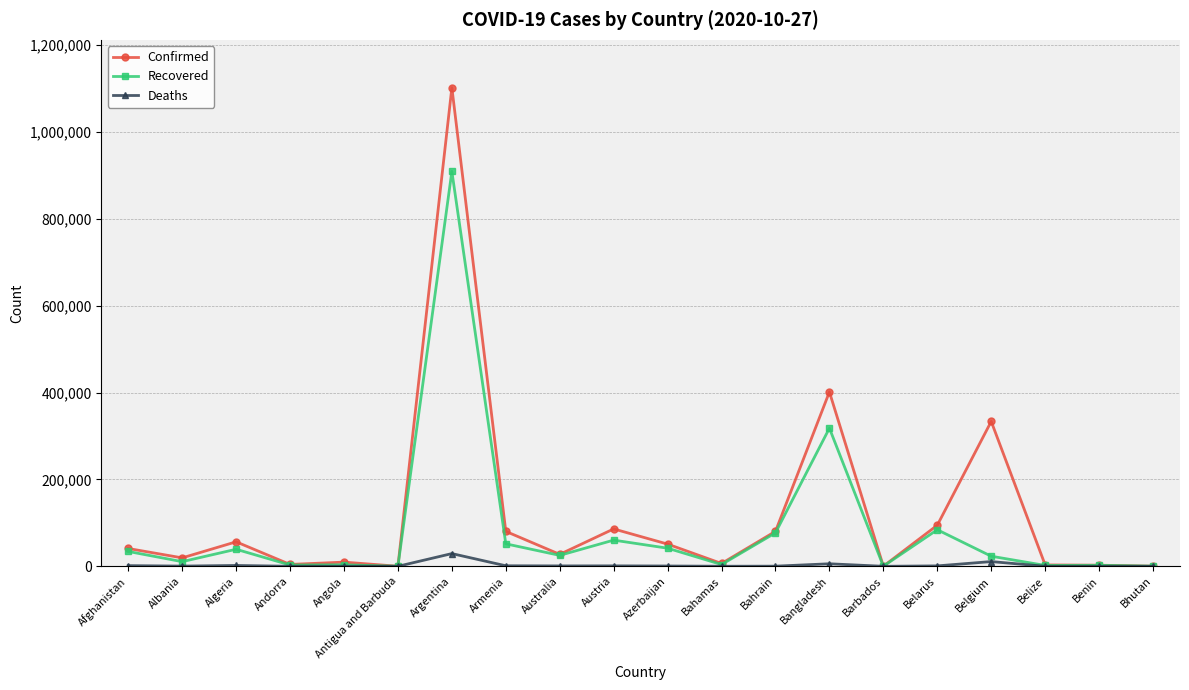

Is this an area chart (filled region under the line)?

No